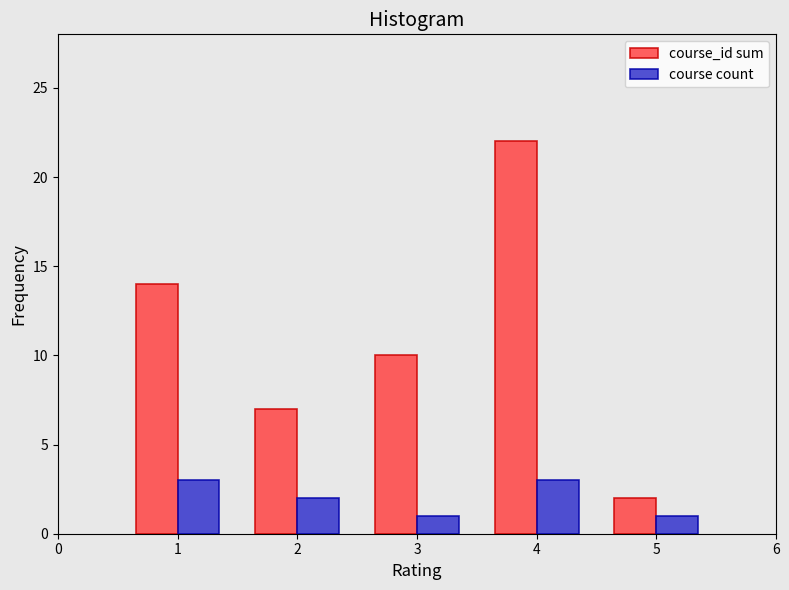

How many course_id sum values are between 7 and 14?

3